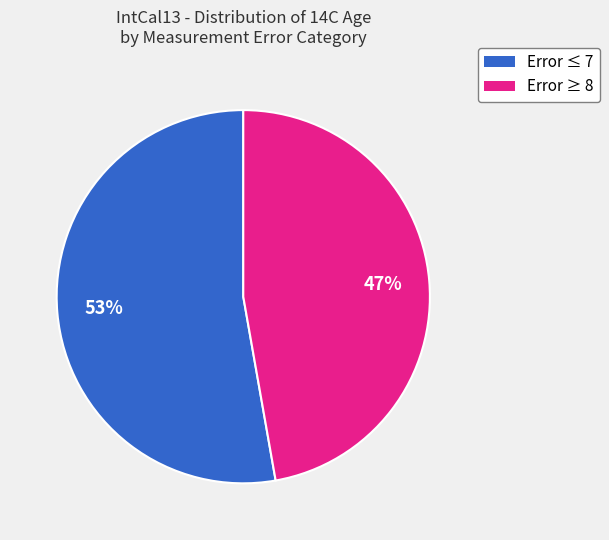

Does any single category account for the majority?

Yes